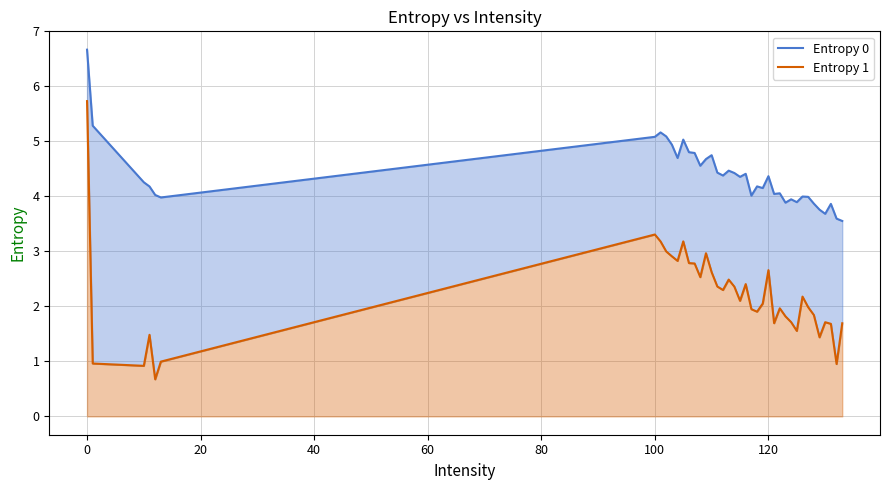

Rank the series by their maximum value, from lowest to highest.

Entropy 1, Entropy 0